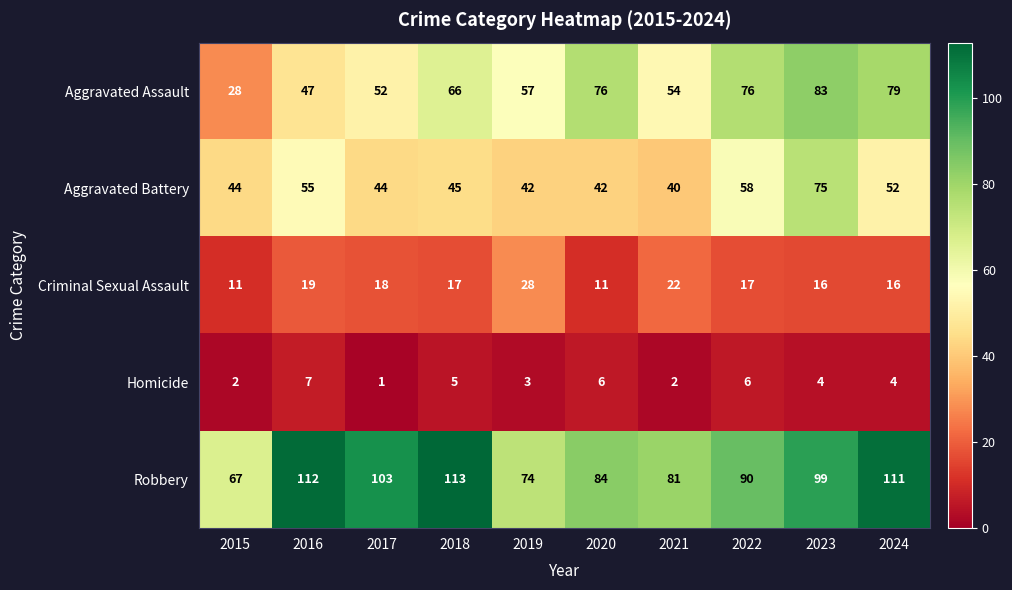

At which category does the chart reach its minimum across all series?

2017